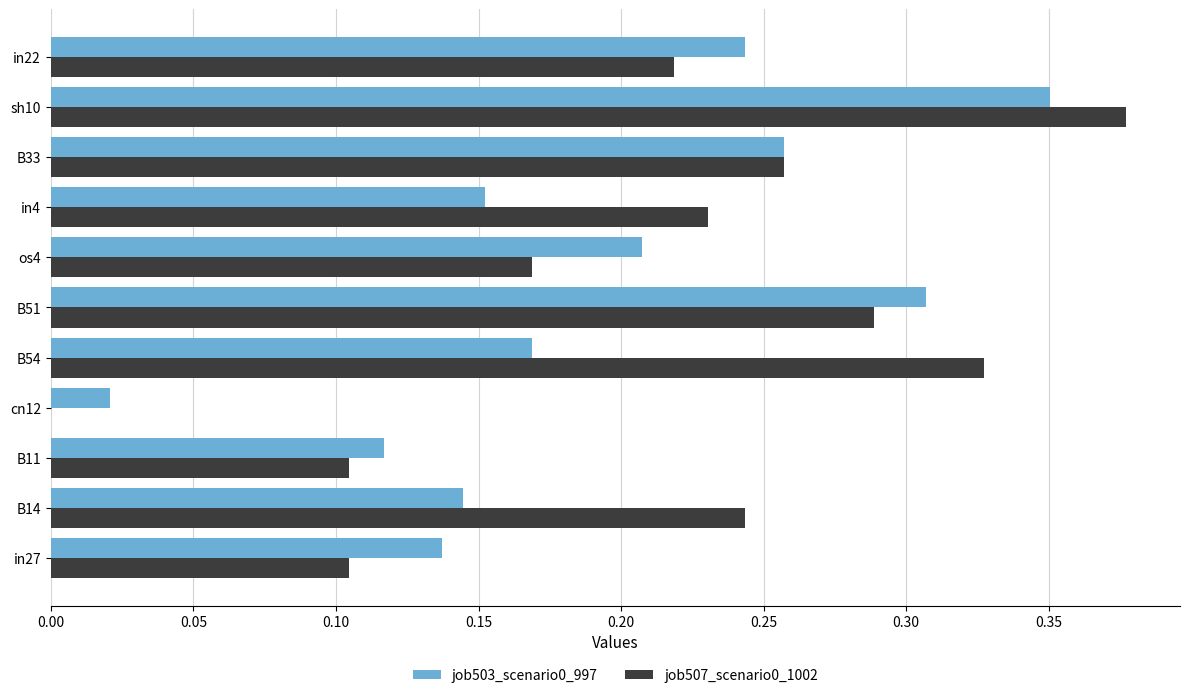

Which category has the highest value in the job503_scenario0_997 series?

sh10